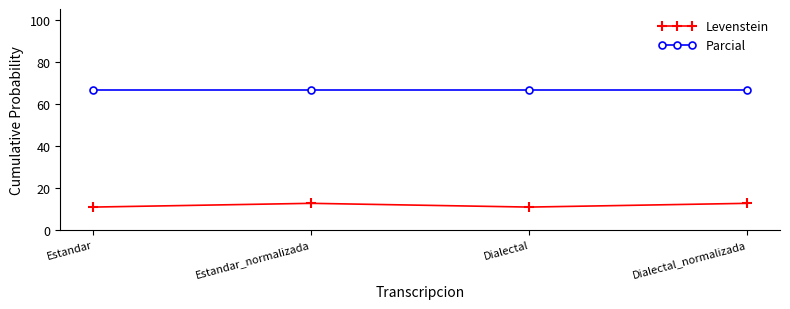

What is the sum of the Parcial values at Estandar_normalizada and Dialectal_normalizada?

133.3